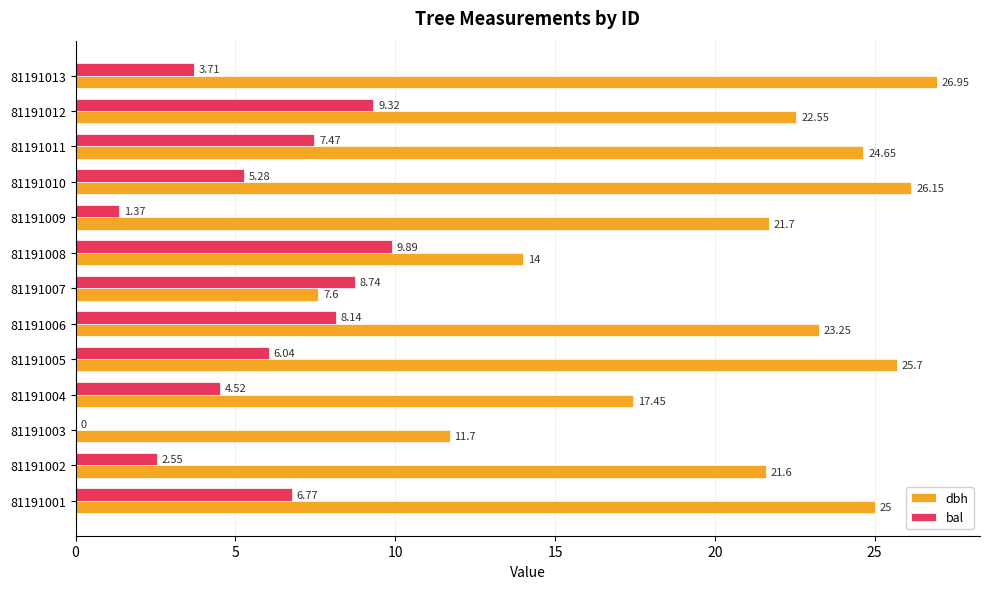

What are all the series names shown in the legend?

dbh, bal